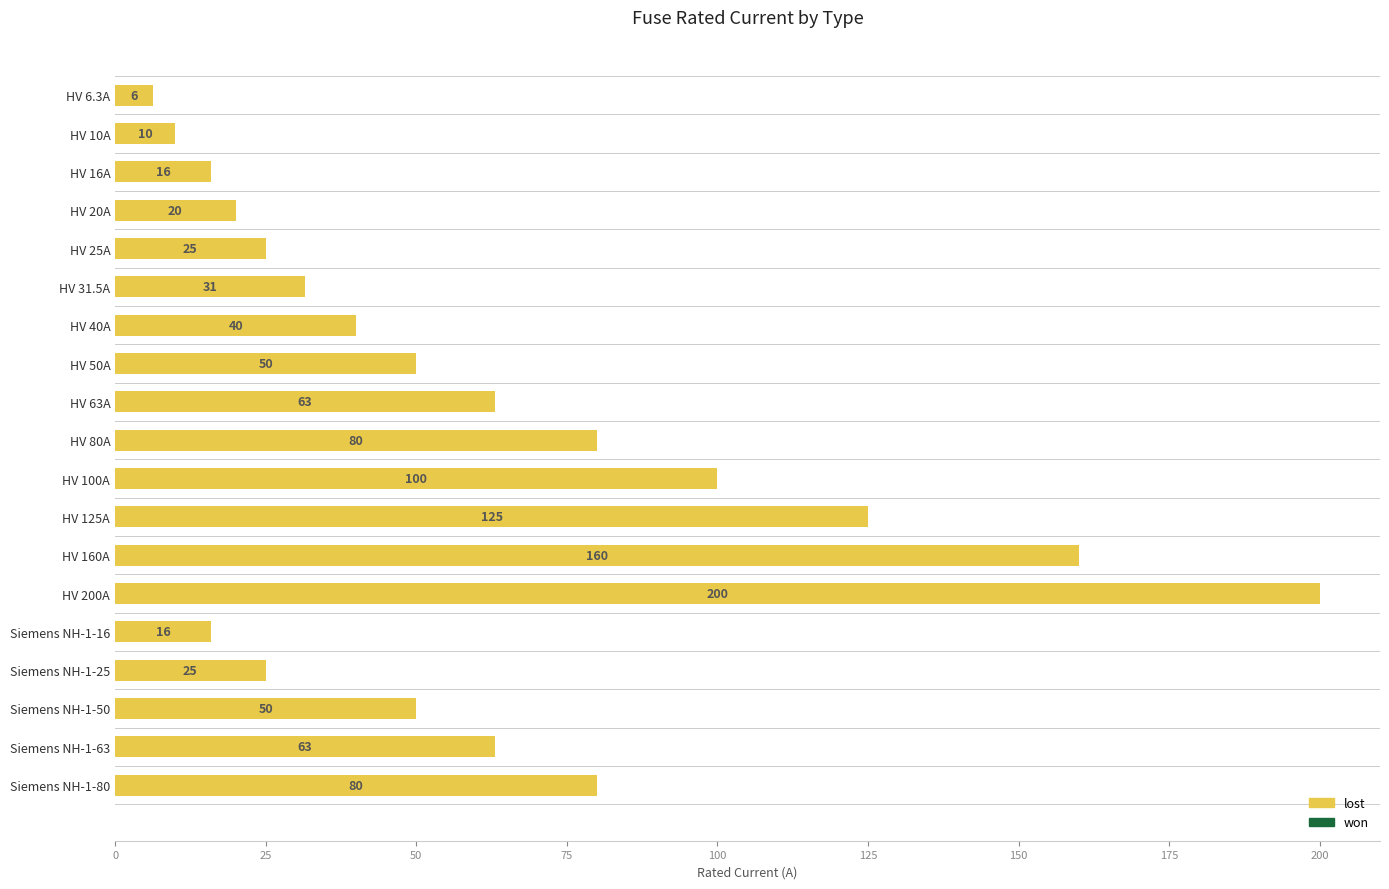

What is the value of the 18th bar from the top?

63.0